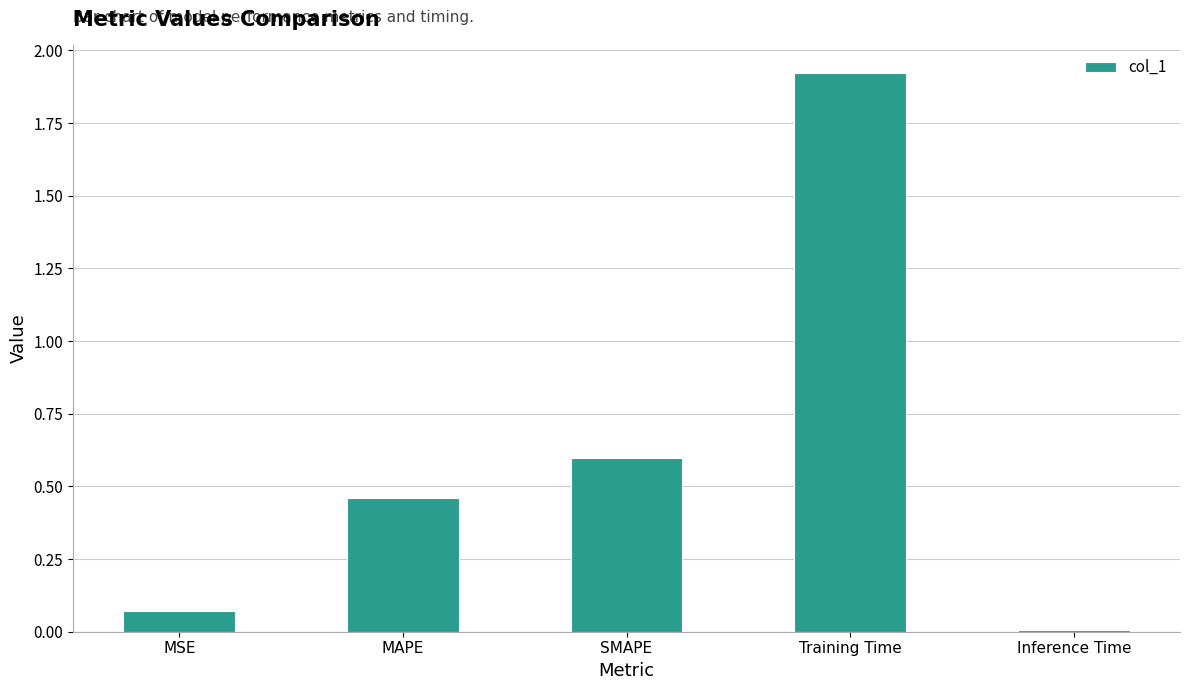

What position from the left is MAPE?

2